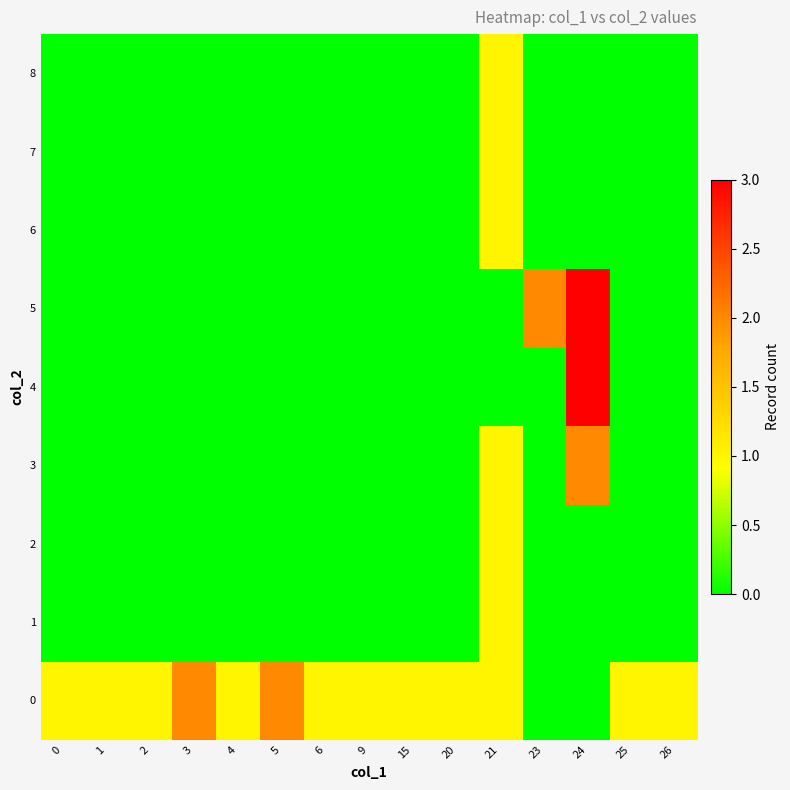

At how many categories does at least one series exceed 0?

15